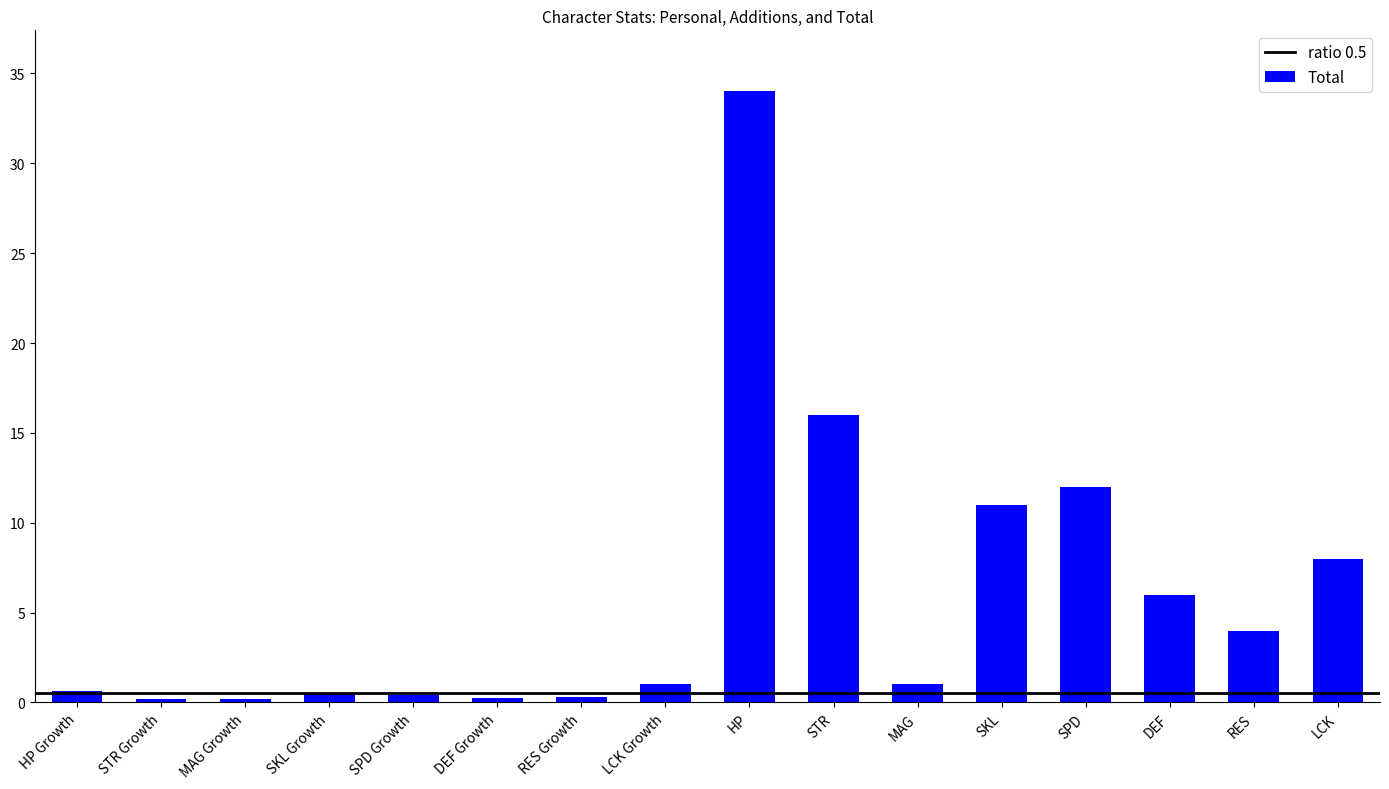

What position from the right is STR?

7